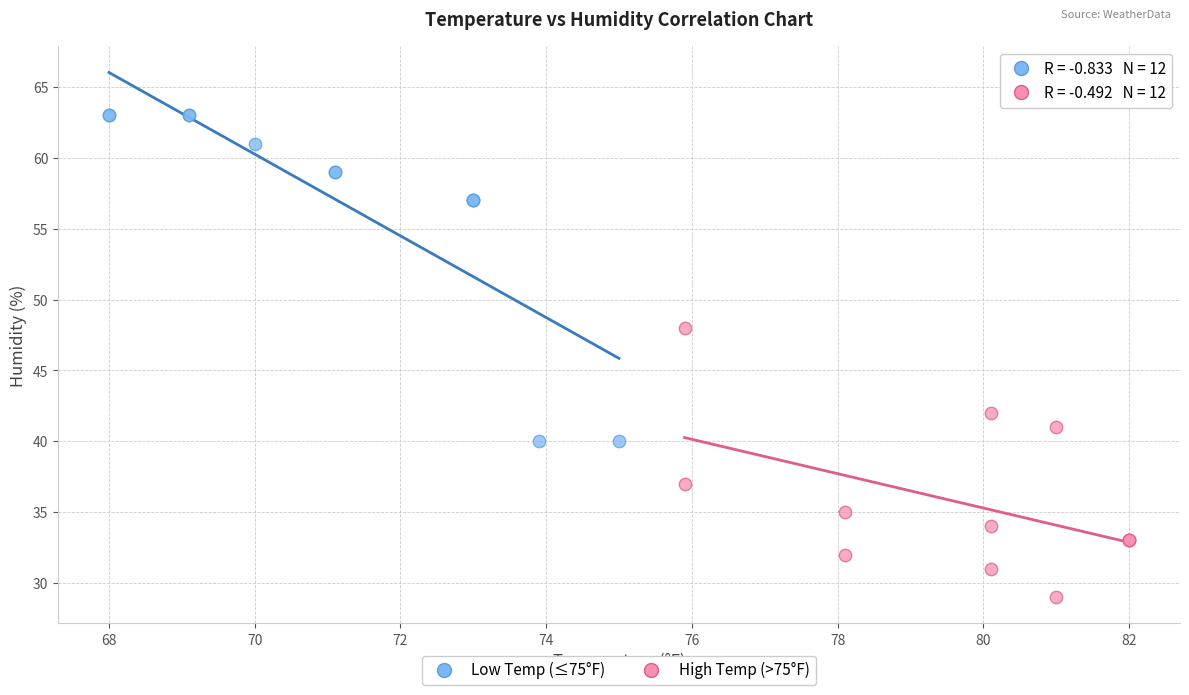

Which series reaches the minimum Y coordinate?

High Temp (>75°F)